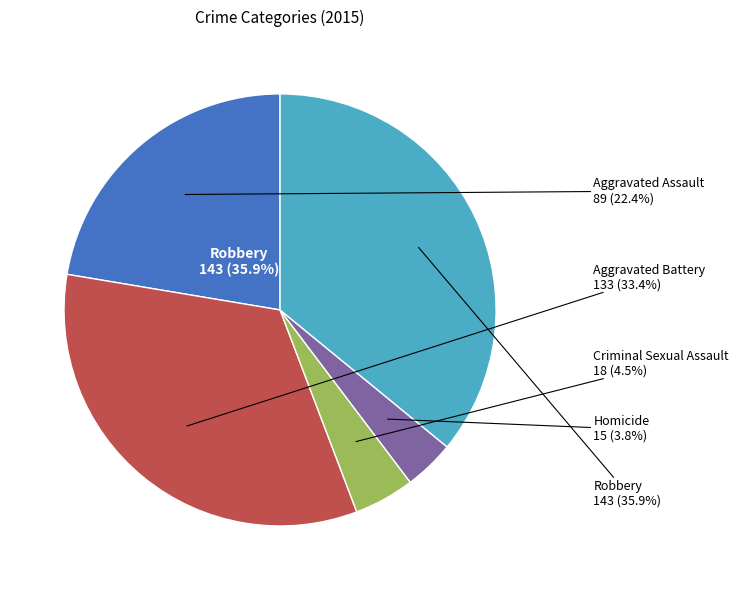

Between Robbery and Homicide, which is larger?

Robbery